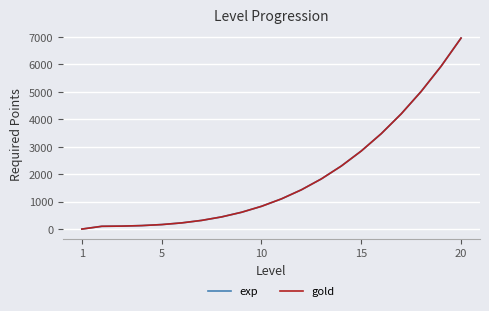

True or false: exp has more than 1 points higher than both neighbors.

False